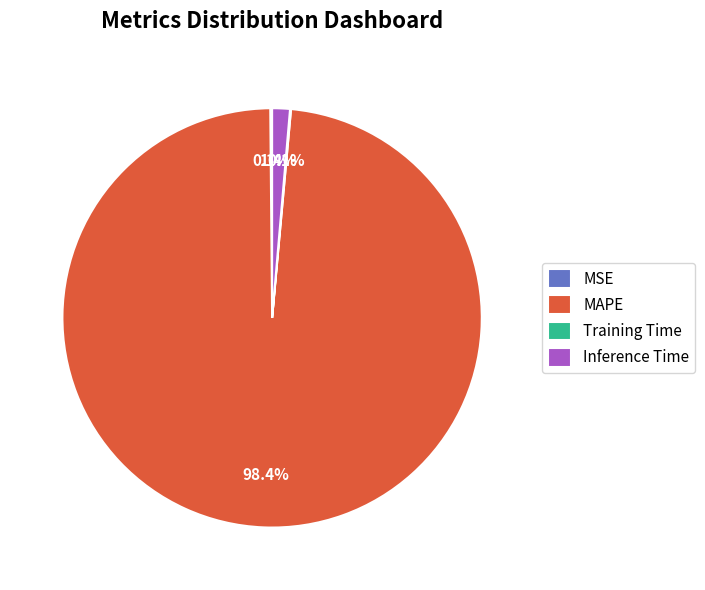

Is there a majority slice in this chart?

Yes